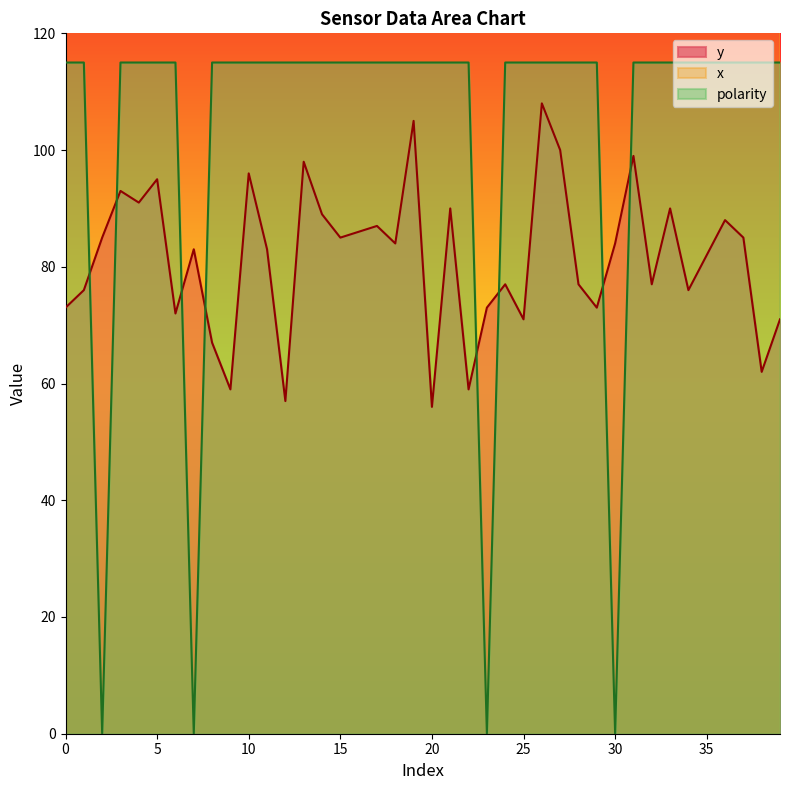

At which label is x closest to 190?

27